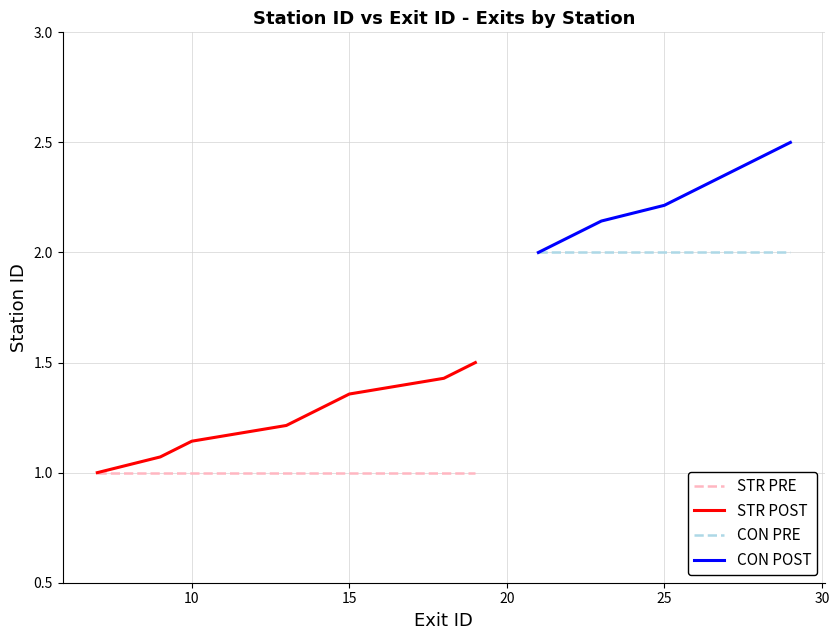

What is the maximum value for CON POST?

2.5